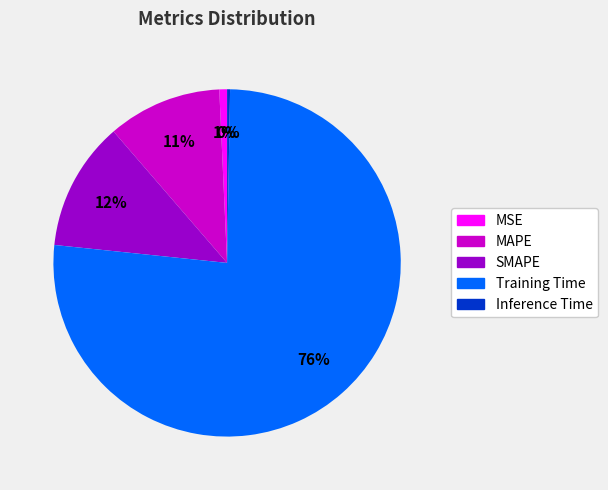

To the nearest percent, what is the difference between the MAPE and SMAPE slice percentages?

1%